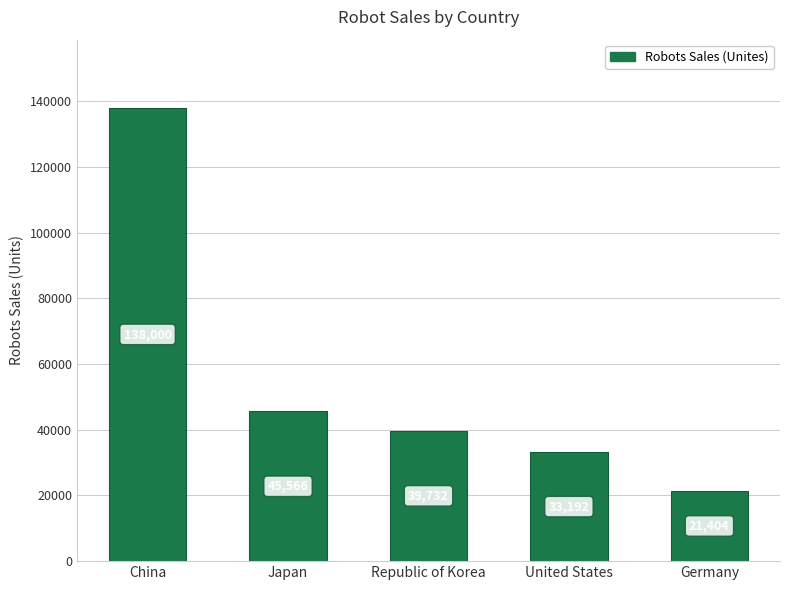

List the labels in order of value, largest first.

China, Japan, Republic of Korea, United States, Germany